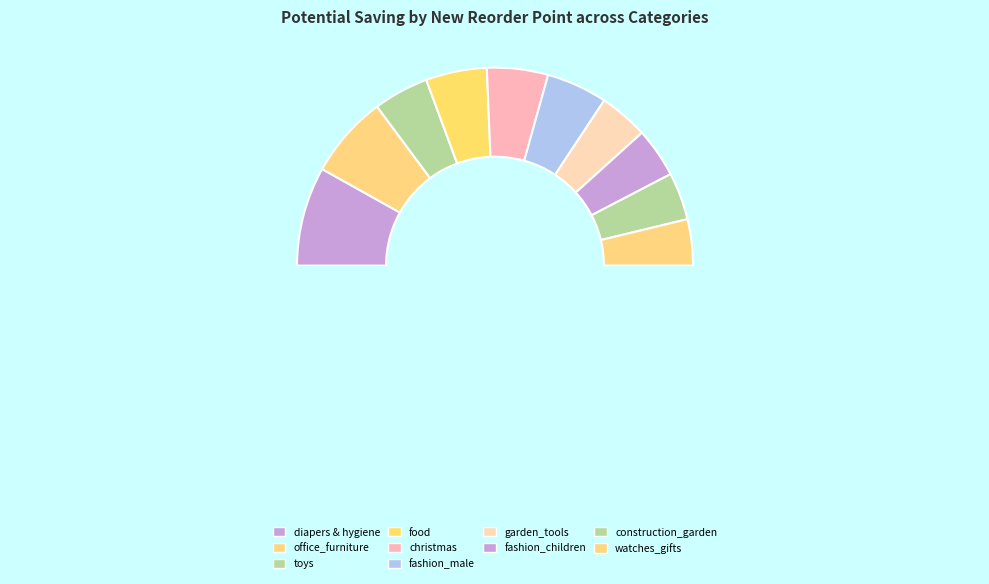

Count the number of slices in the pie.

11